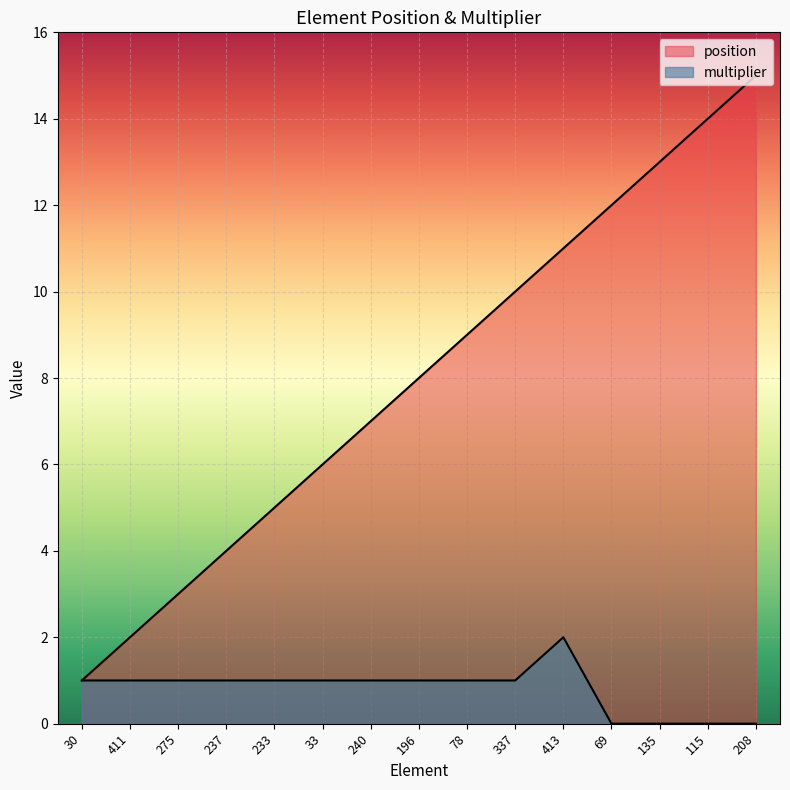

At which category is the sum across all series the highest?

208